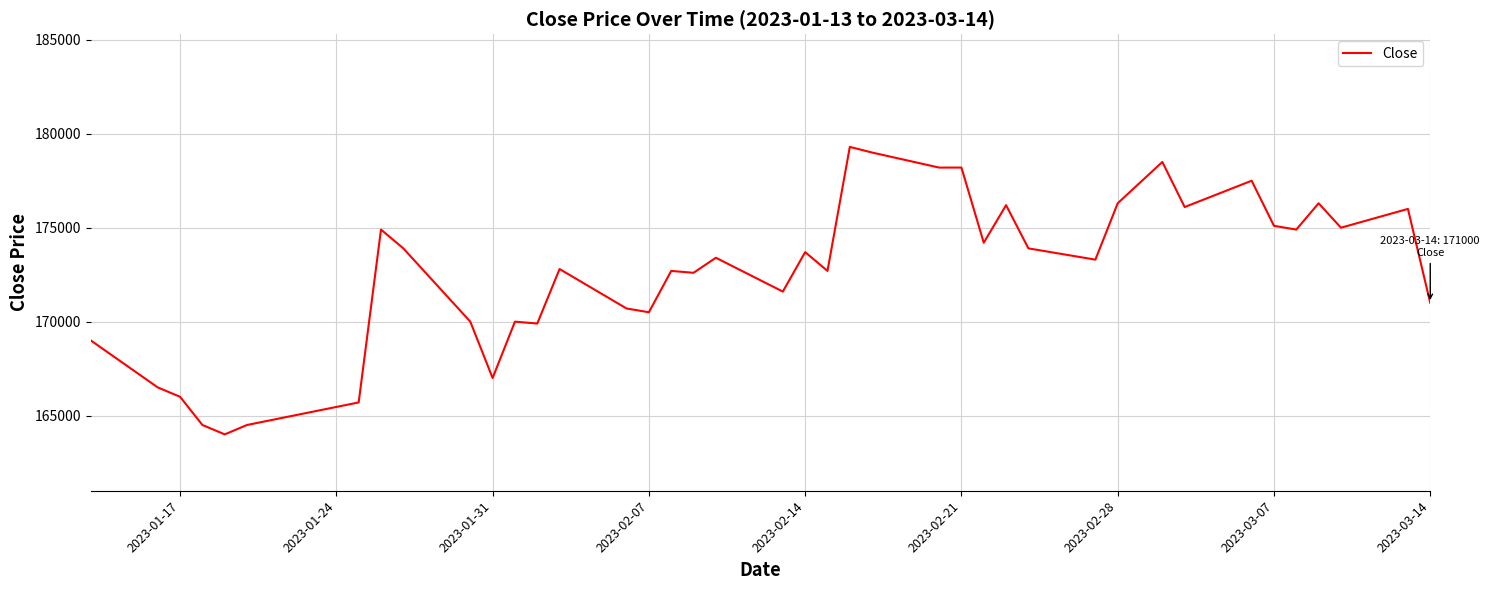

What is the smallest value displayed?

164000